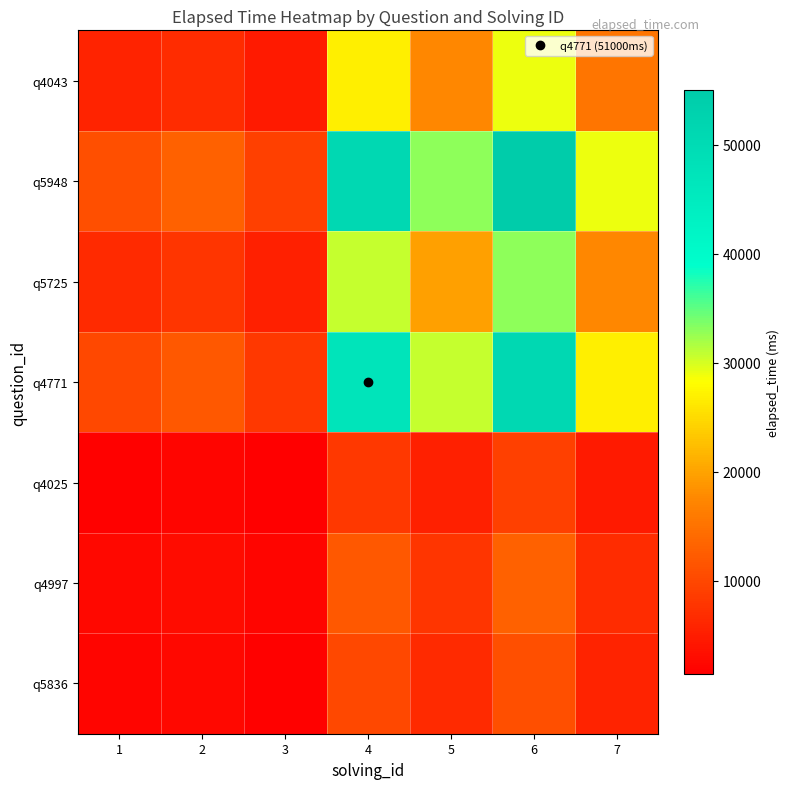

Between 6 and 5, which is larger?

6